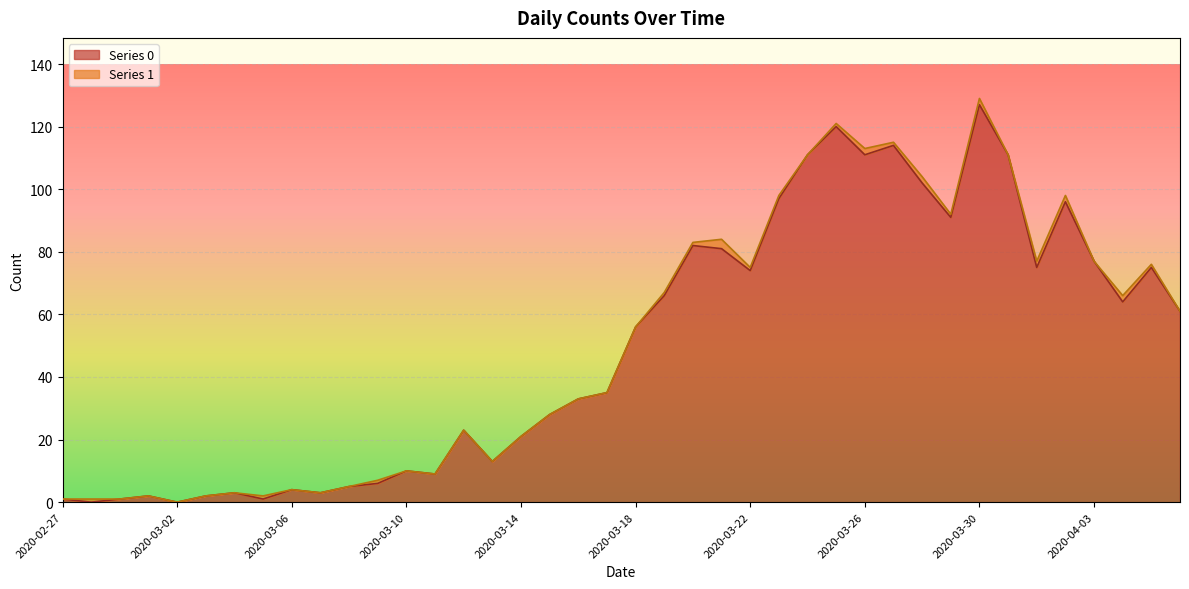

Reading left to right, transcribe all the data shown in this chart.

1	0	1	2	0	2	3	1	4	3	5	6	10	9	23	13	21	28	33	35	56	66	82	81	74	97	111	120	111	114	102	91	127	111	75	96	77	64	75	61